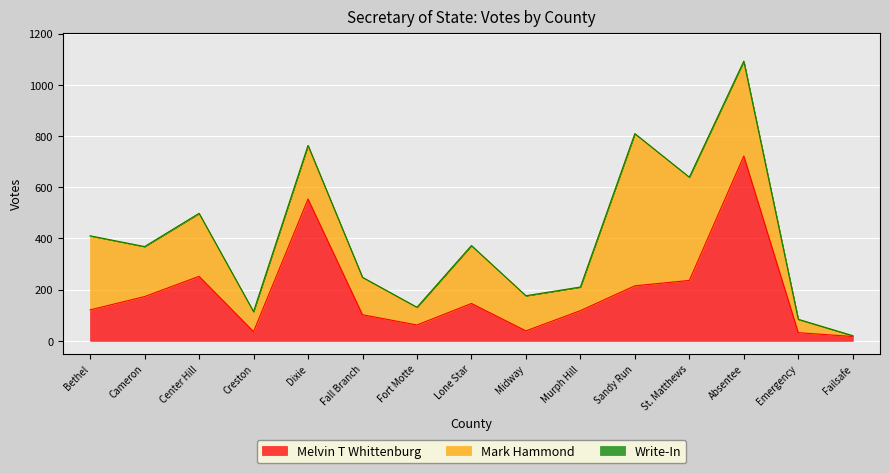

Which series has the largest total across all categories?

Mark Hammond